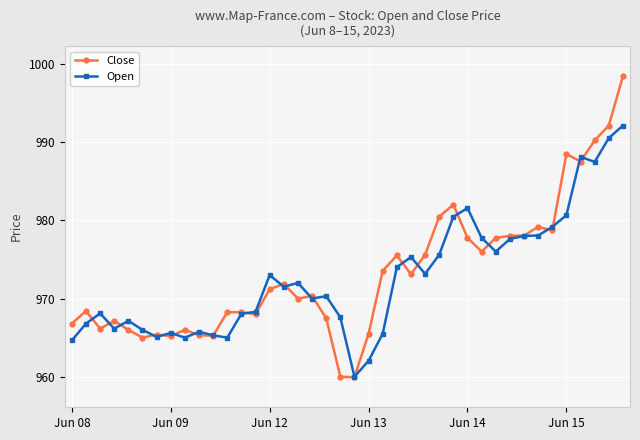

List the series in order of their peak value, highest first.

Close, Open